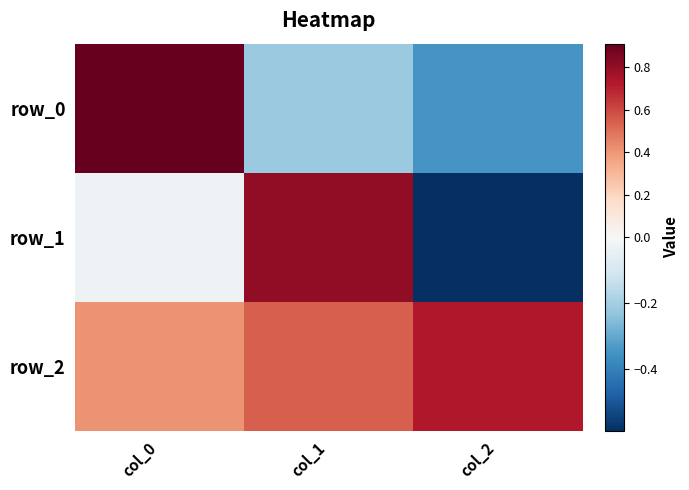

Reading right to left, what are all the values shown in this chart?

row_0: col_2=-0.3	col_1=-0.2	col_0=0.9
row_1: col_2=-0.6	col_1=0.8	col_0=-0.0
row_2: col_2=0.7	col_1=0.5	col_0=0.4